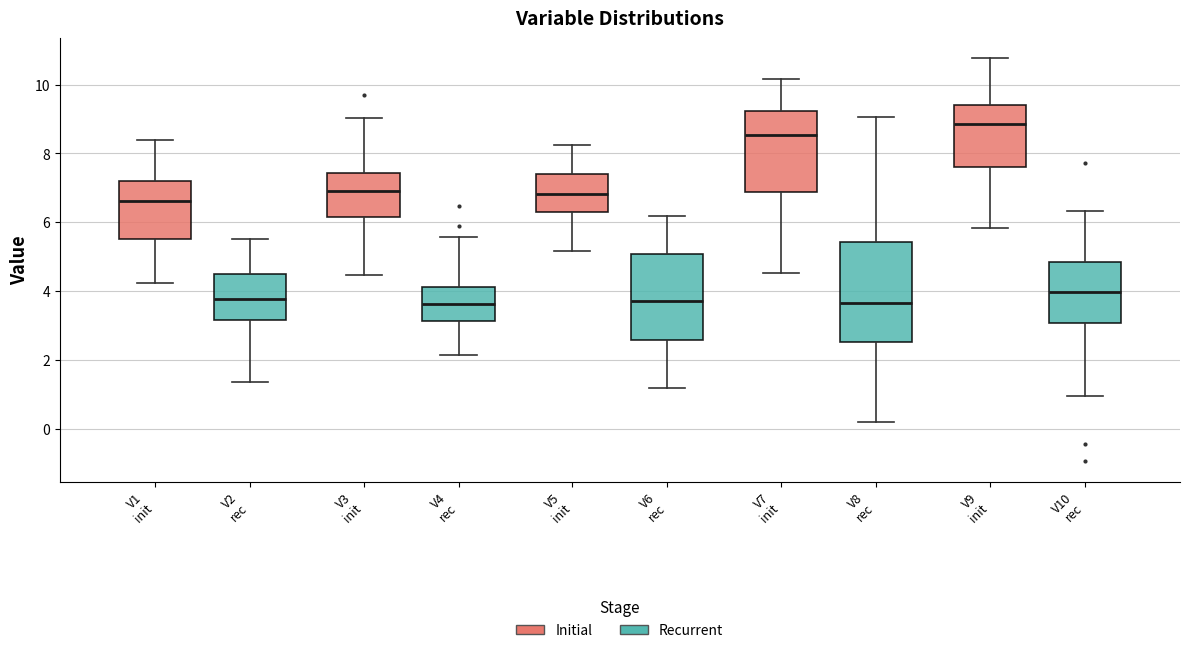

Reading left to right, transcribe this box plot: for each box, give where its median line is, the range the box spans, and where its two whiskers end, as read against the y-axis. The values are not printed on the chart, so give them approximately, as read against the axis.

V1 init: median 6.6, box 5.6 to 7.2, whiskers 4.2 to 8.4
V2 rec: median 3.8, box 3.2 to 4.4, whiskers 1.4 to 5.6
V3 init: median 6.8, box 6.2 to 7.4, whiskers 4.4 to 9.0
V4 rec: median 3.6, box 3.2 to 4.2, whiskers 2.2 to 5.6
V5 init: median 6.8, box 6.4 to 7.4, whiskers 5.2 to 8.2
V6 rec: median 3.8, box 2.6 to 5.0, whiskers 1.2 to 6.2
V7 init: median 8.6, box 6.8 to 9.2, whiskers 4.6 to 10.2
V8 rec: median 3.6, box 2.6 to 5.4, whiskers 0.2 to 9.0
V9 init: median 8.8, box 7.6 to 9.4, whiskers 5.8 to 10.8
V10 rec: median 4.0, box 3.0 to 4.8, whiskers 1.0 to 6.4